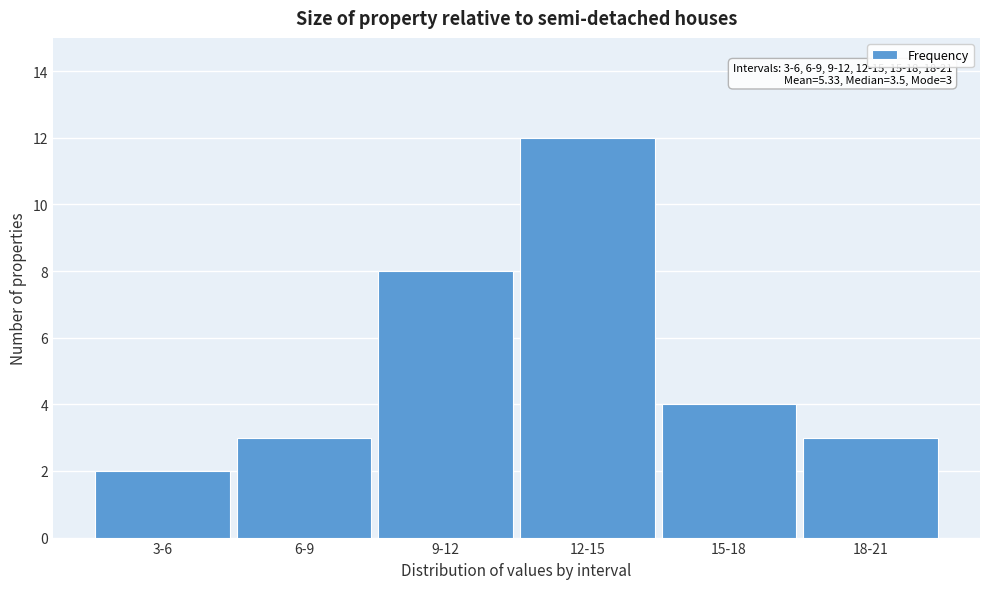

Reading left to right, list all the values displayed in this chart.

3-6=2	6-9=3	9-12=8	12-15=12	15-18=4	18-21=3